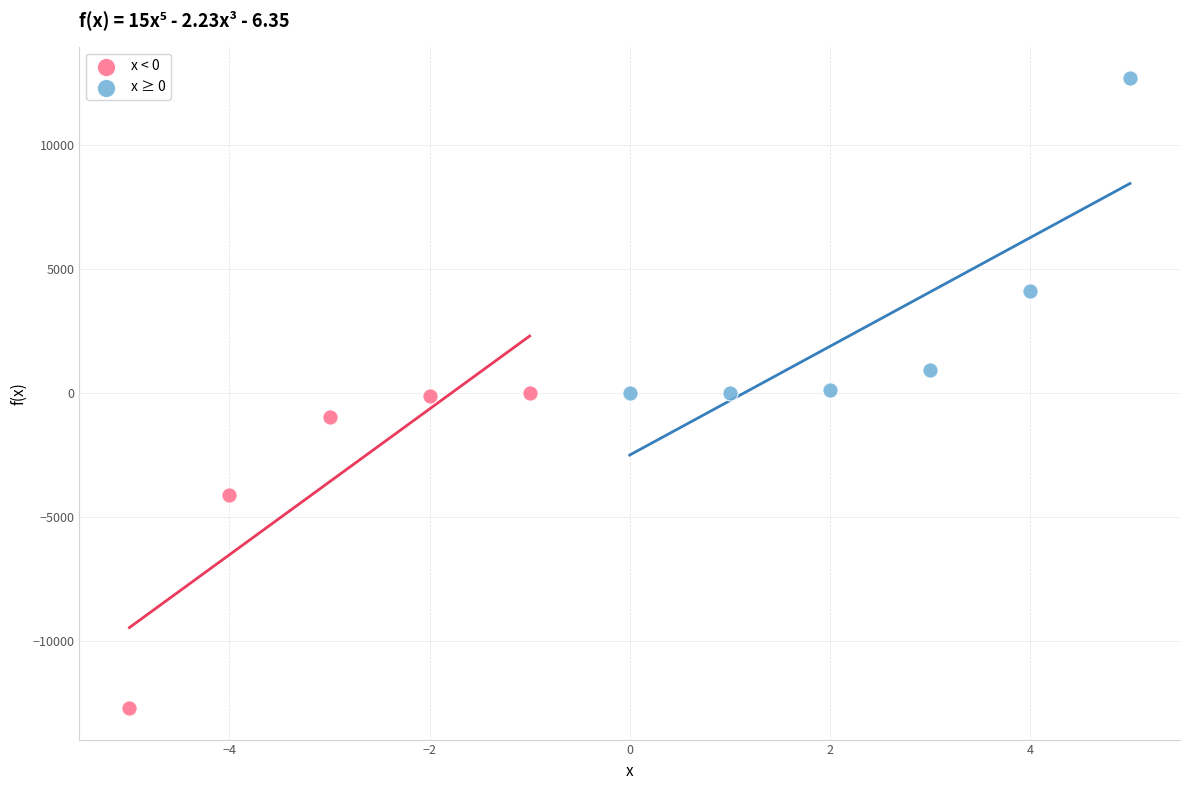

Which series contains the lowest Y value?

x < 0